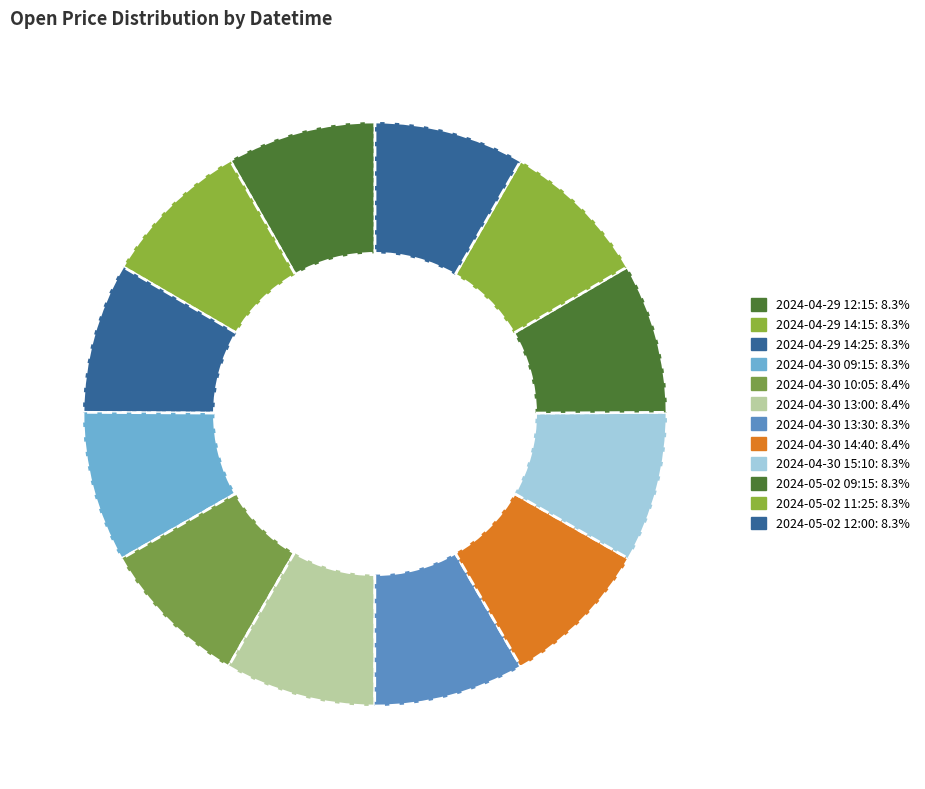

What is the largest slice in the pie chart?

2024-04-30 14:40